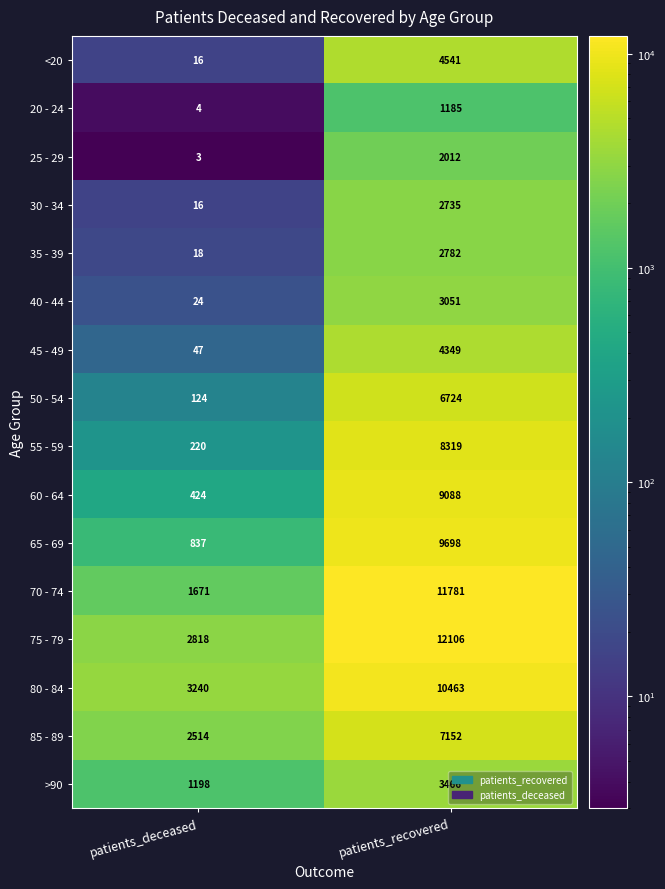

What is the lowest value of the 35 - 39 series?

18